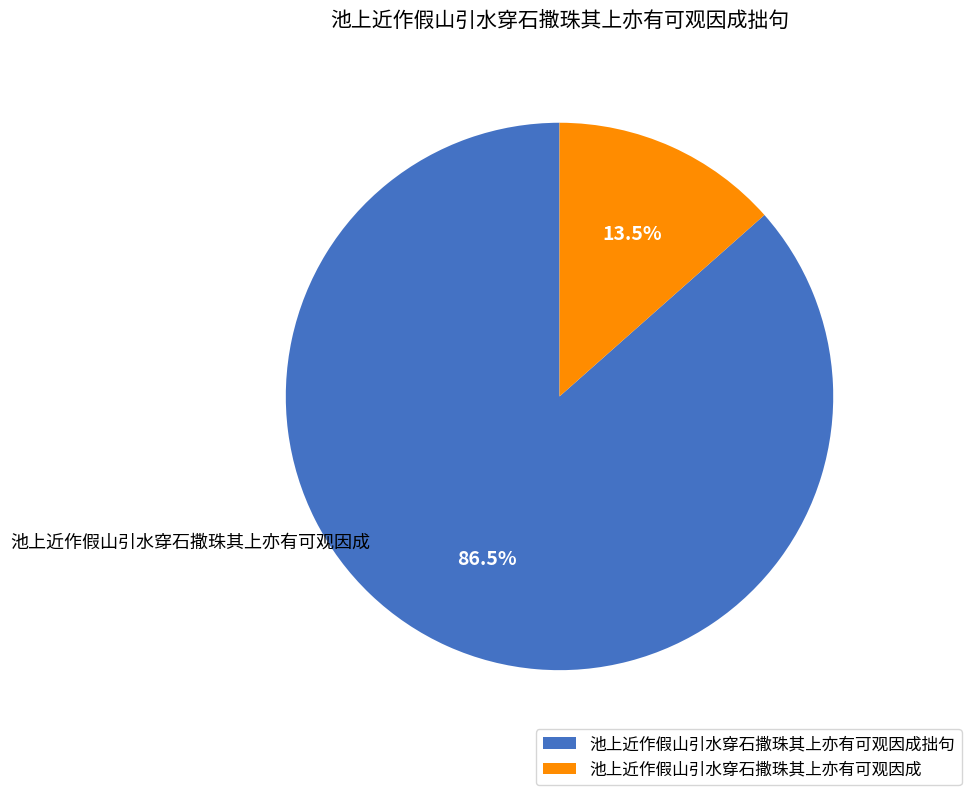

How many segments does this pie chart have?

2